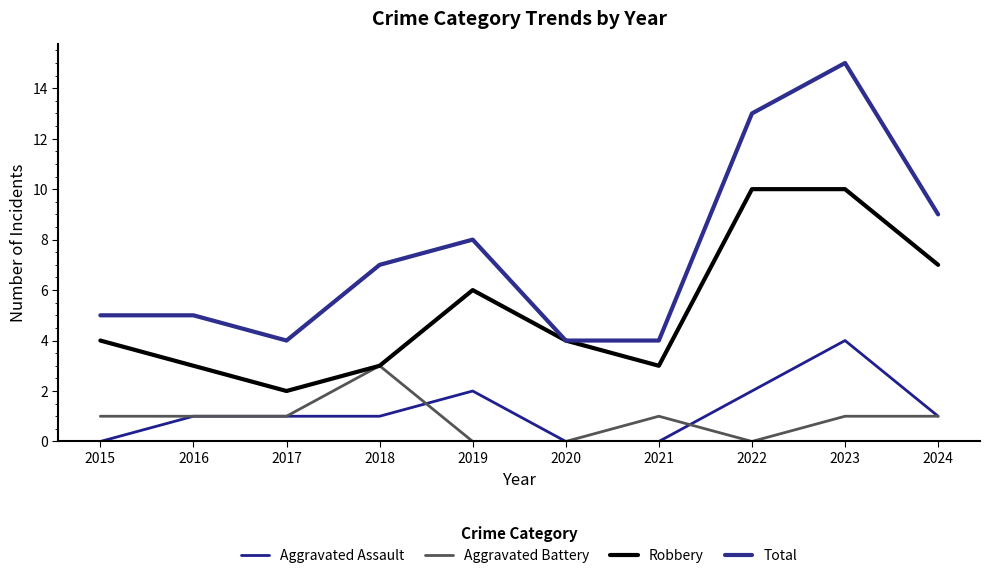

How many lines are shown in the chart?

4